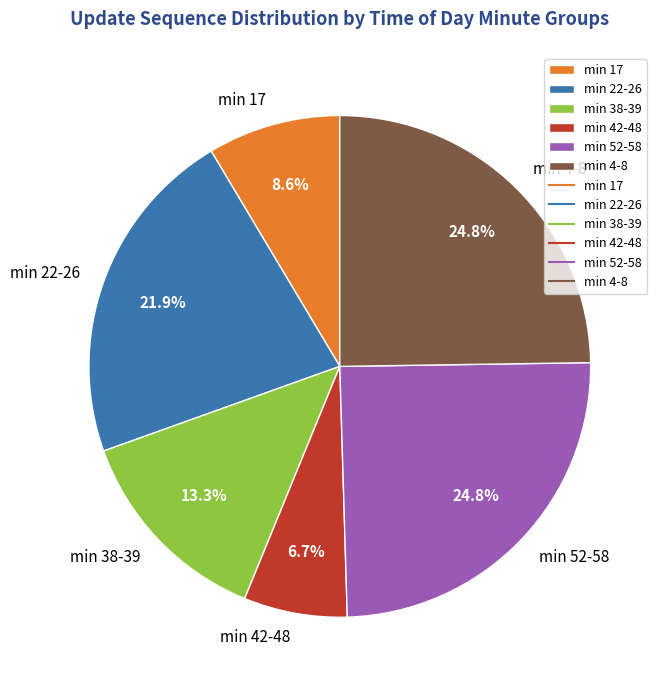

Between min 42-48 and min 22-26, which is larger?

min 22-26